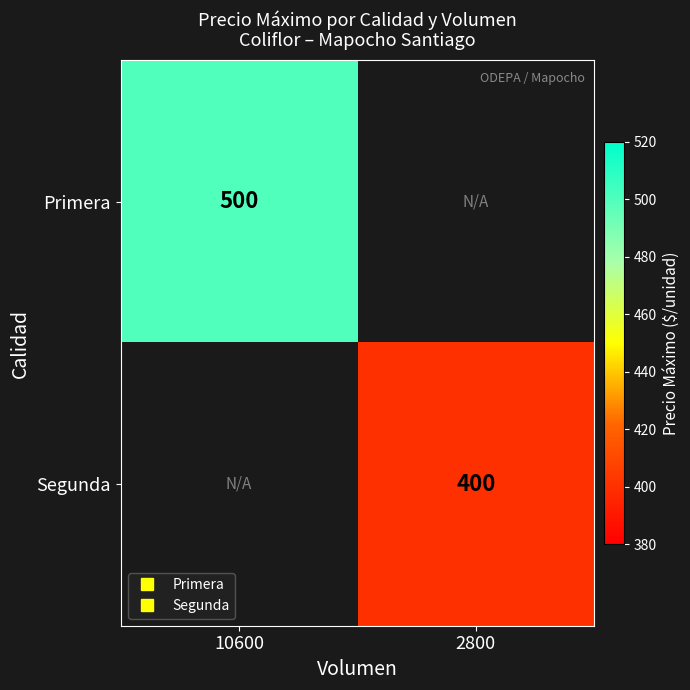

At 2800, list the series in order from smallest to largest.

Primera, Segunda